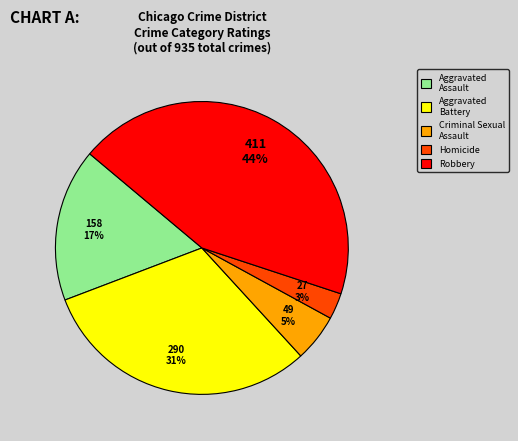

Rank the categories by value from highest to lowest.

Robbery, Aggravated Battery, Aggravated Assault, Criminal Sexual Assault, Homicide